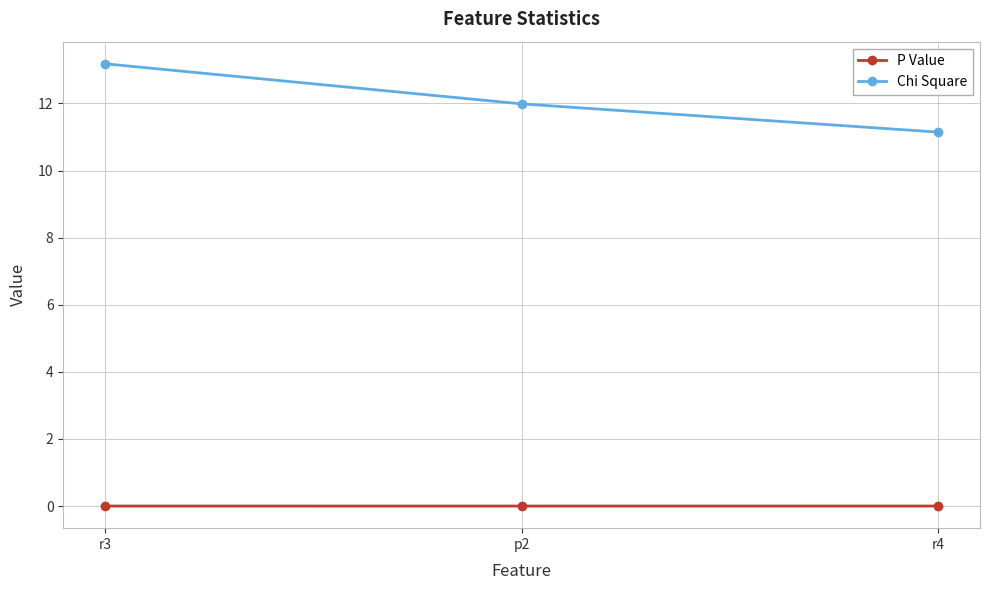

Which series has the largest range (max minus min)?

Chi Square